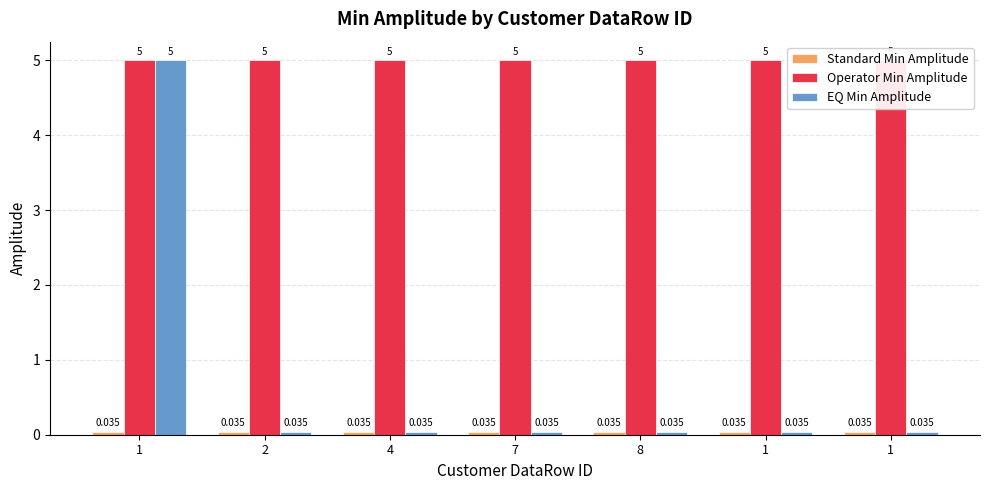

The Operator Min Amplitude series shows 2.7 at 4. True or false?

False